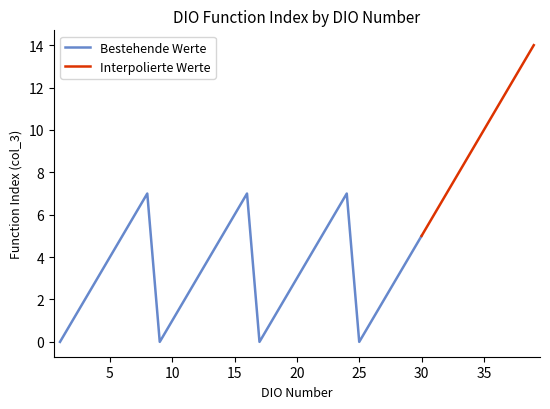

What is the sum of the Bestehende Werte values at DIO21 and DIO34?

13